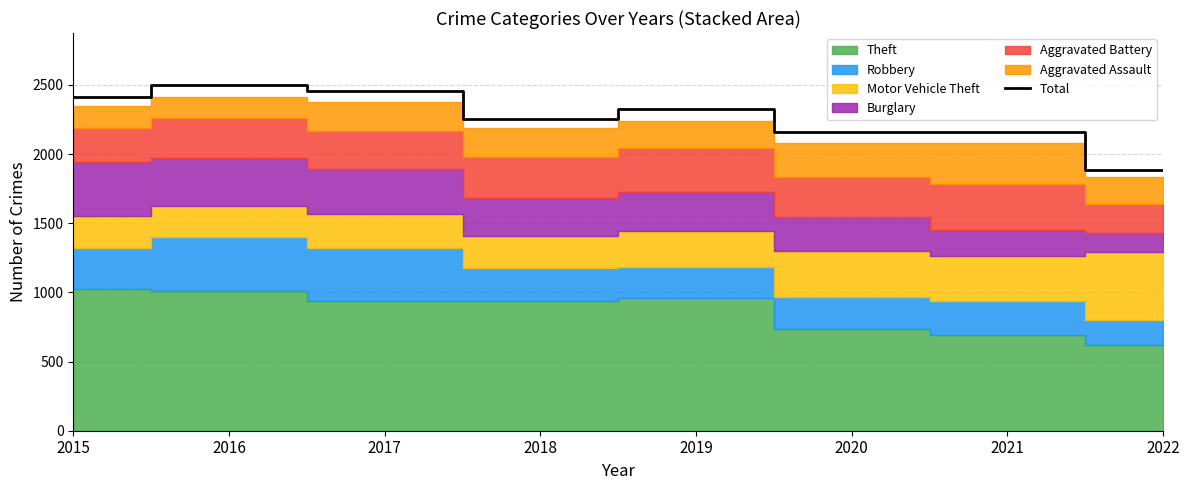

Reading left to right, transcribe all the data shown in this chart.

2015=2413	2016=2500	2017=2456	2018=2250	2019=2328	2020=2158	2021=2161	2022=1883